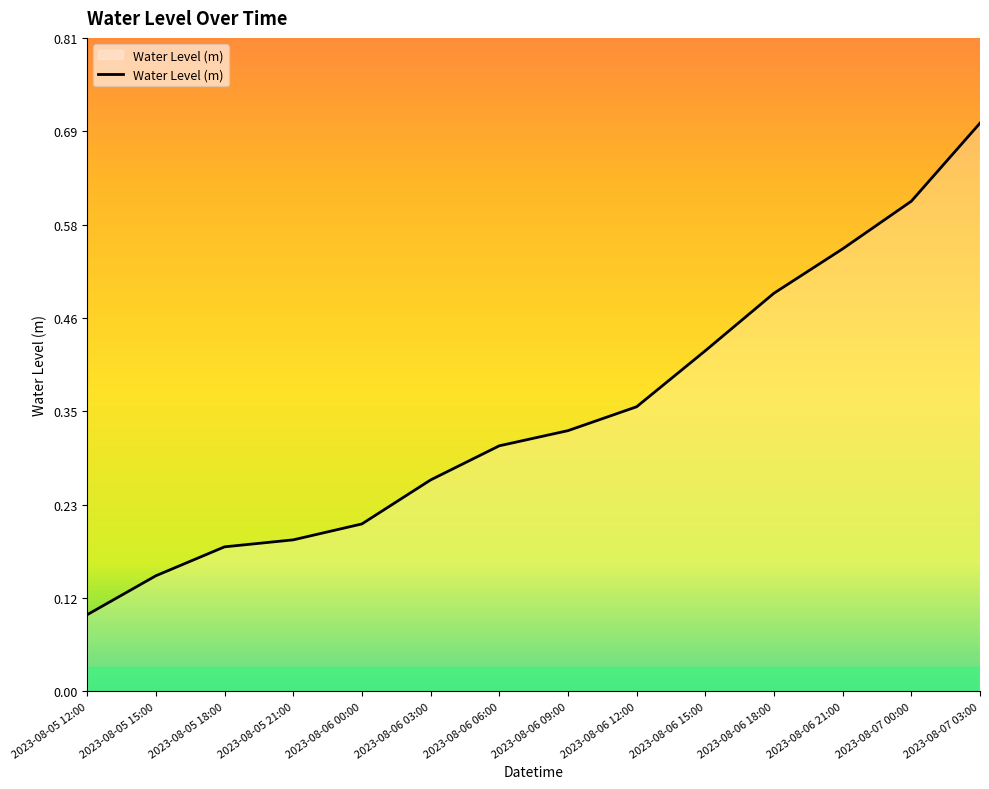

What position from the left is 2023-08-06 09:00?

8